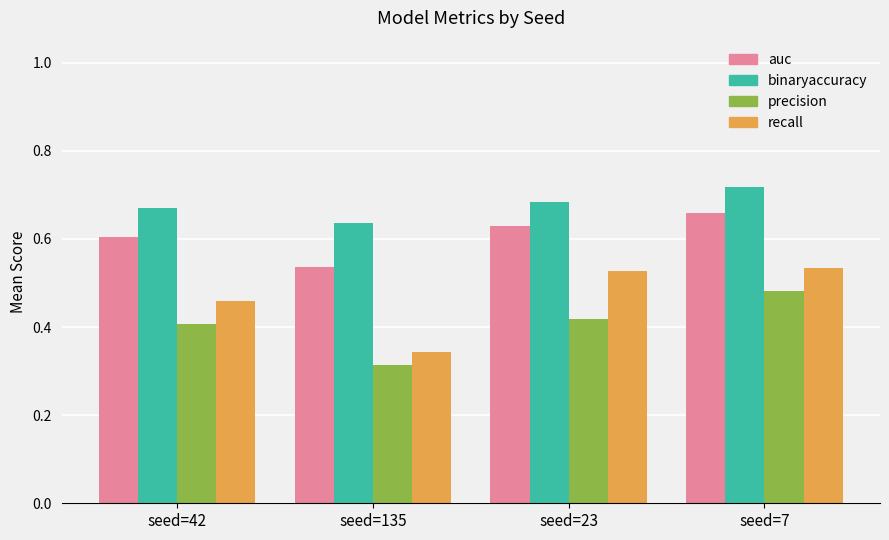

Rank the categories by auc value from lowest to highest.

seed=135, seed=42, seed=23, seed=7